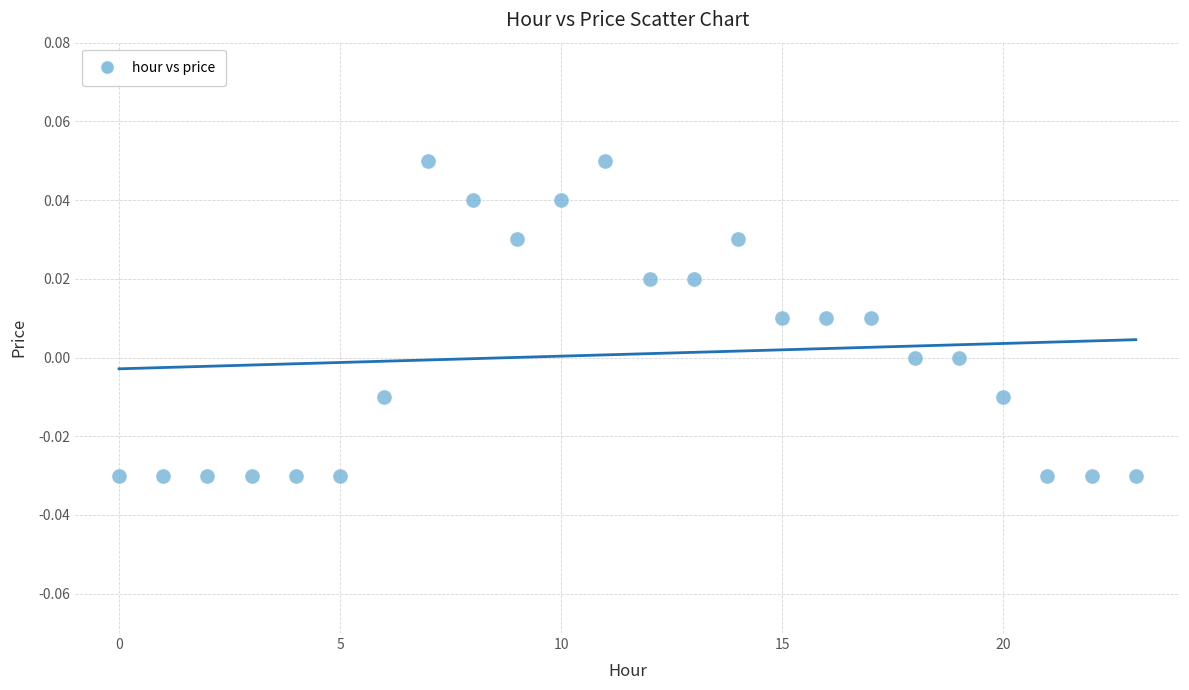

How many points are shown in the scatter plot?

24